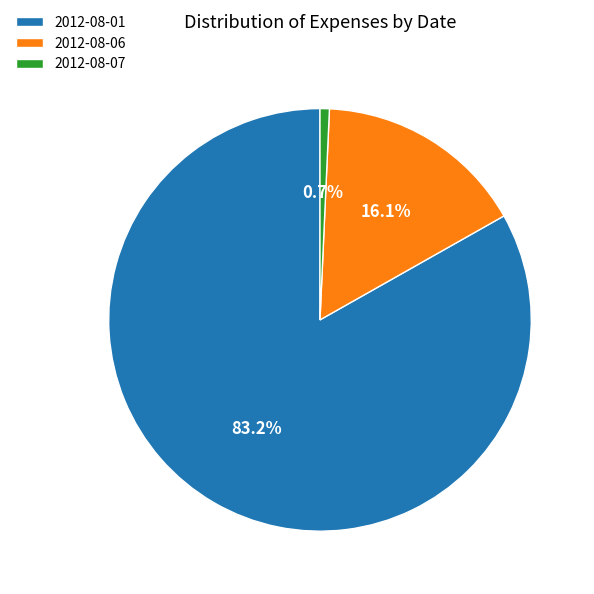

Which slice is the smallest?

2012-08-07